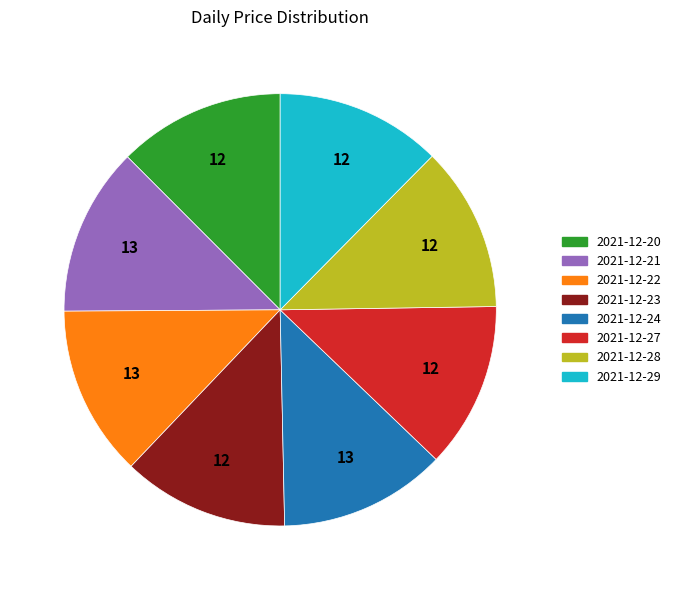

Does any single category account for the majority?

No